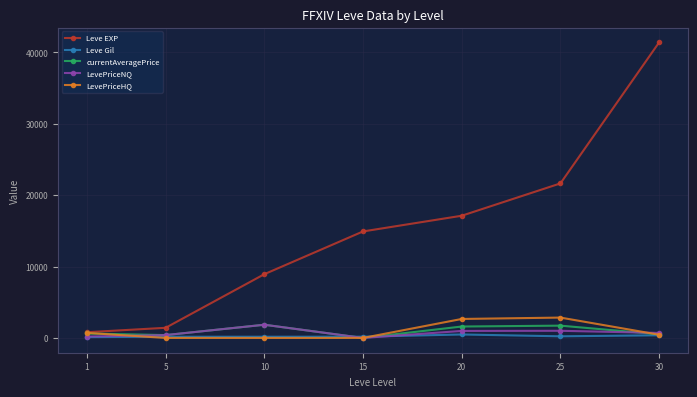

Count the number of data series in this chart.

5